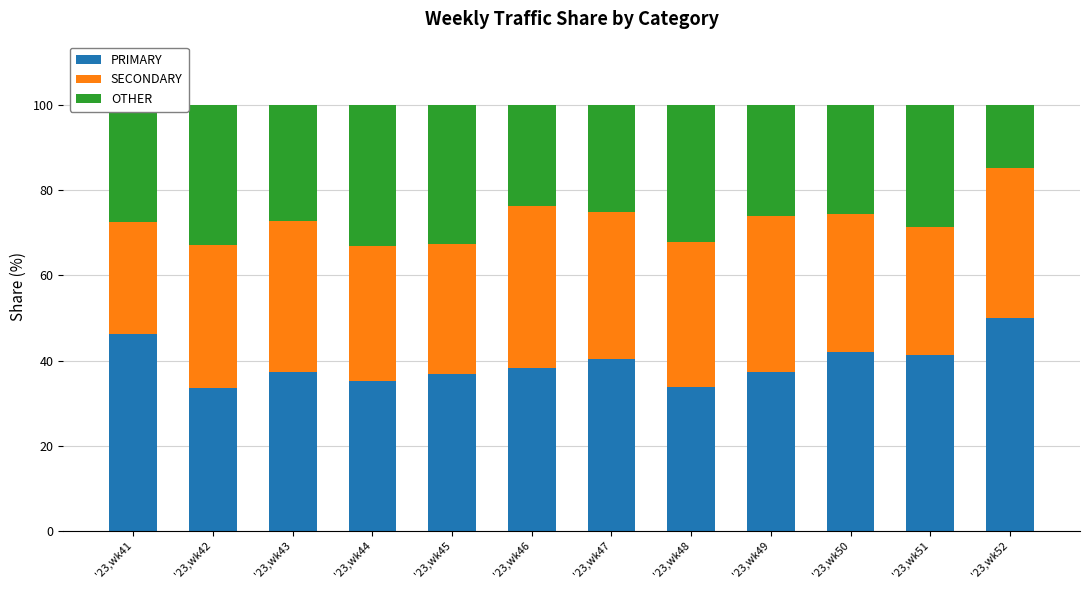

What is the difference between the maximum and minimum values in the PRIMARY series?

16.5